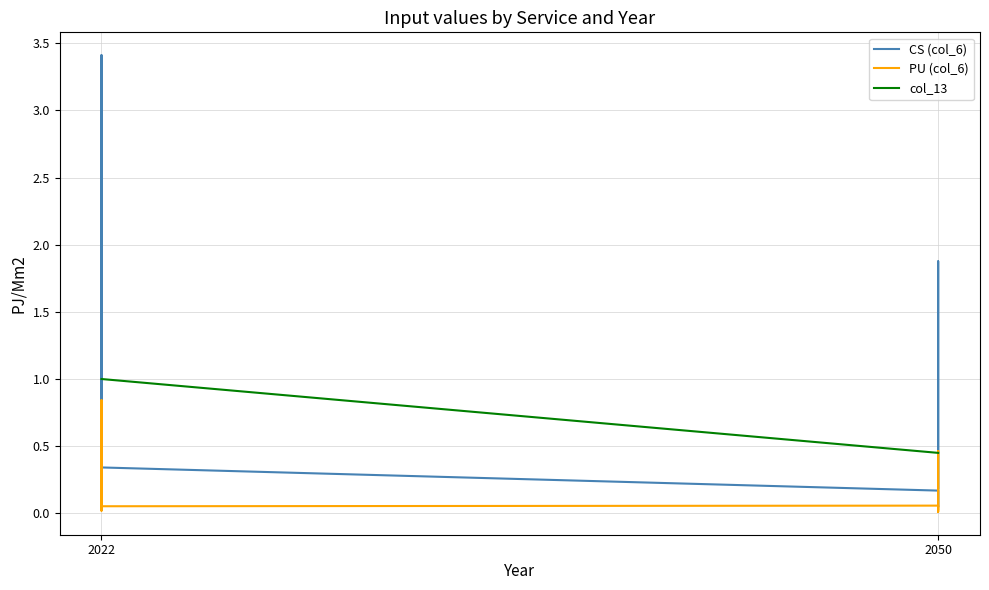

How many lines are shown in the chart?

3